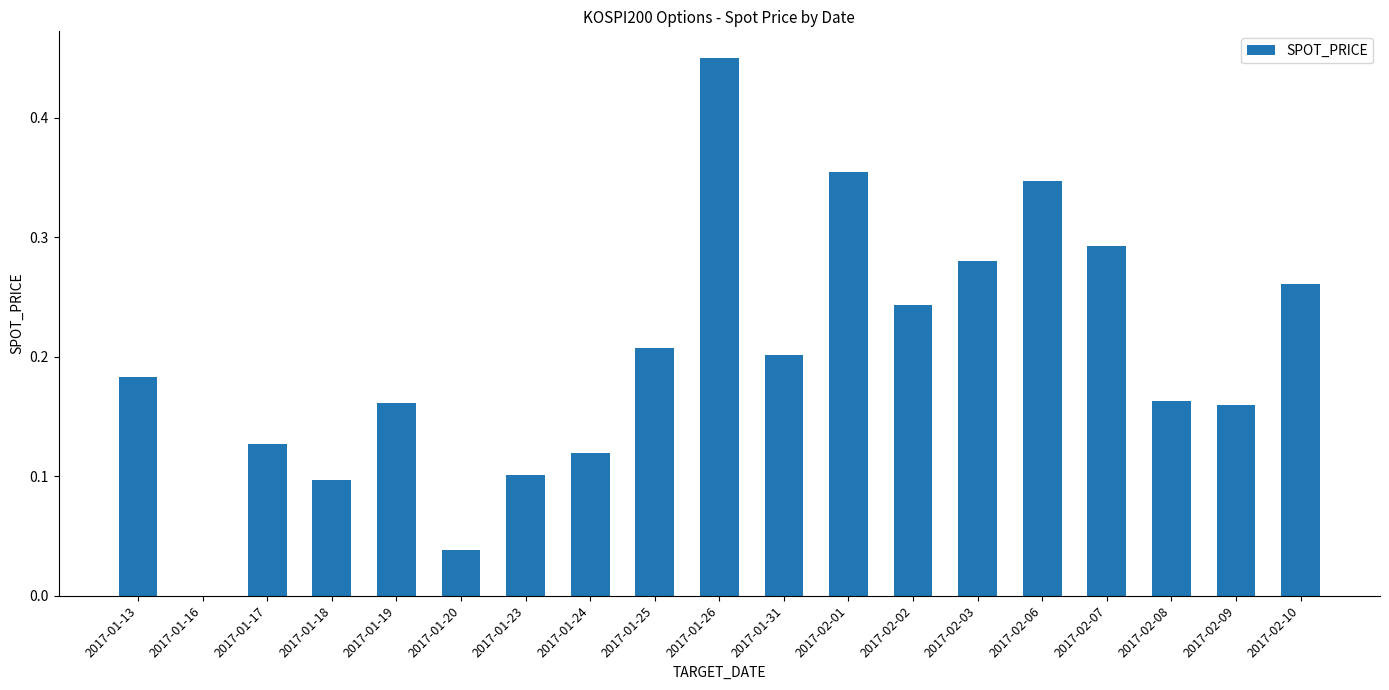

The value at 2017-02-03 is 0.1. True or false?

False